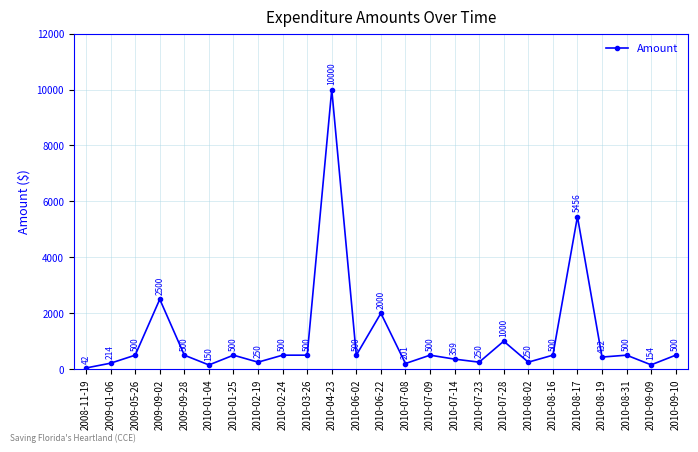

Where is the first local minimum?

2010-01-04